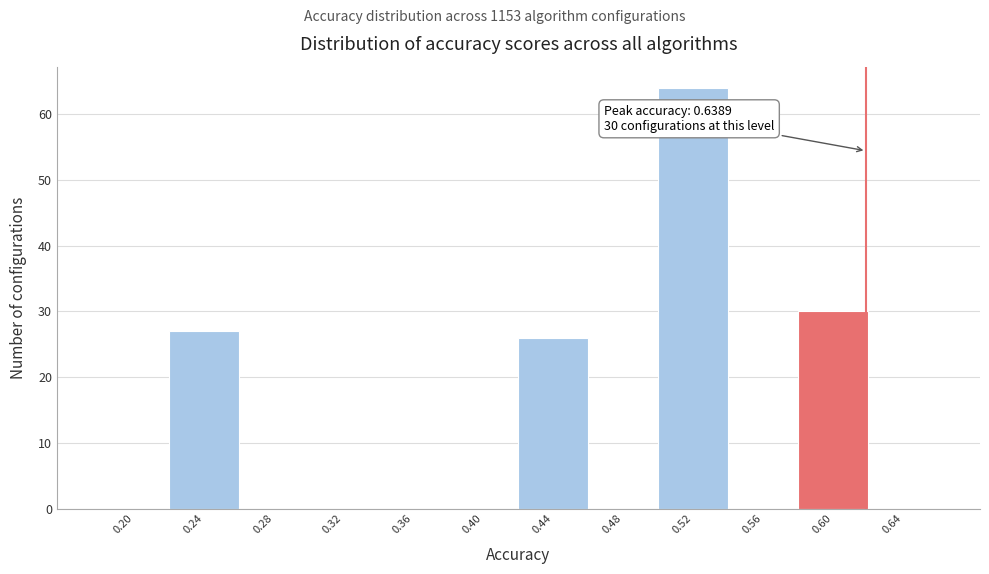

Reading right to left, list all the values displayed in this chart.

0.64=0	0.60=30	0.56=0	0.52=64	0.48=0	0.44=26	0.40=0	0.36=0	0.32=0	0.28=0	0.24=27	0.20=0